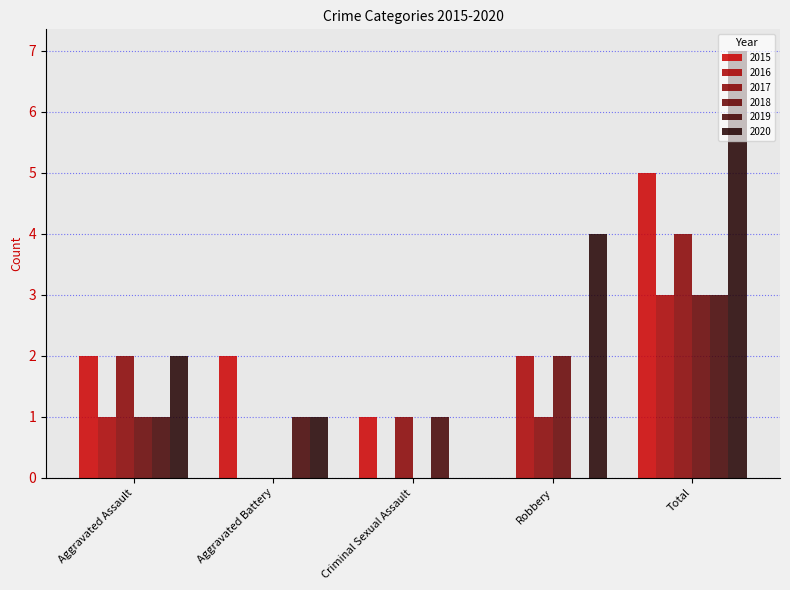

Does the chart contain stacked bars?

No